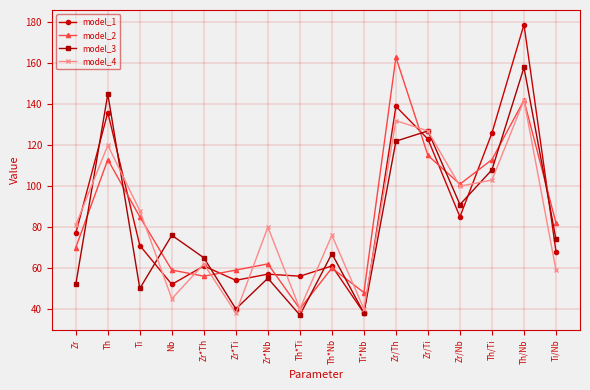

What position from the right is Th/Ti?

3